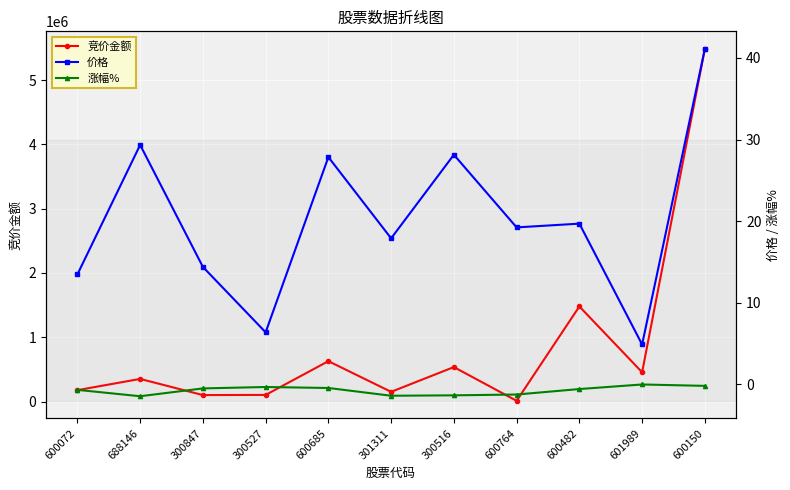

True or false: 价格 has a value of 45.5 at 600685.

False